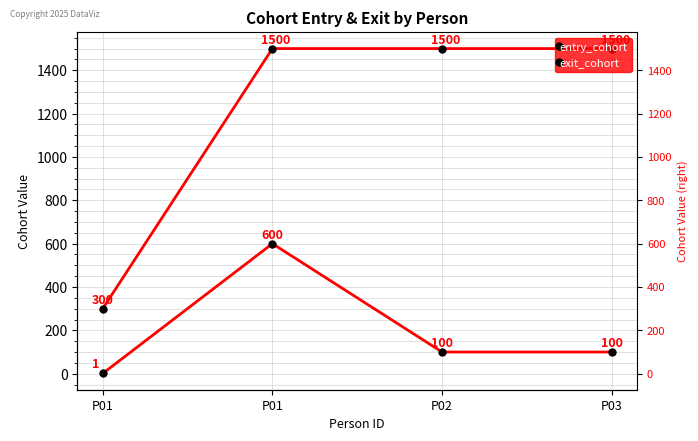

At P01, list the series in order from smallest to largest.

entry_cohort, exit_cohort